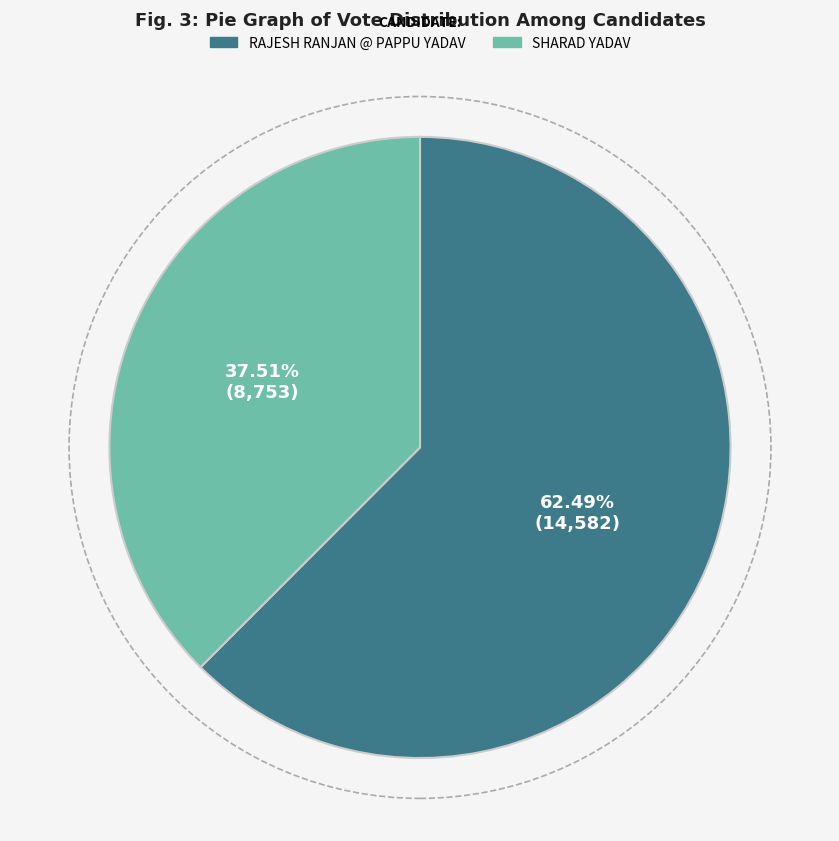

Is there a majority slice in this chart?

Yes